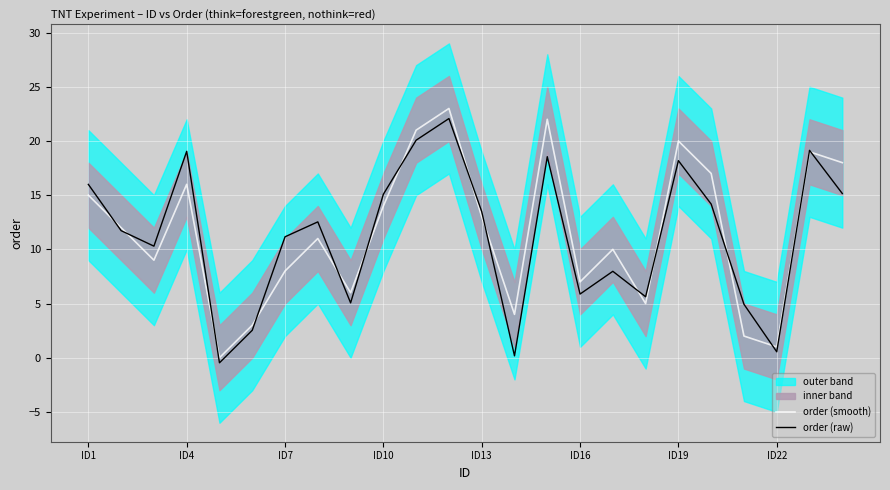

Is it true that order (smooth) equals 12.9 at ID7?

False